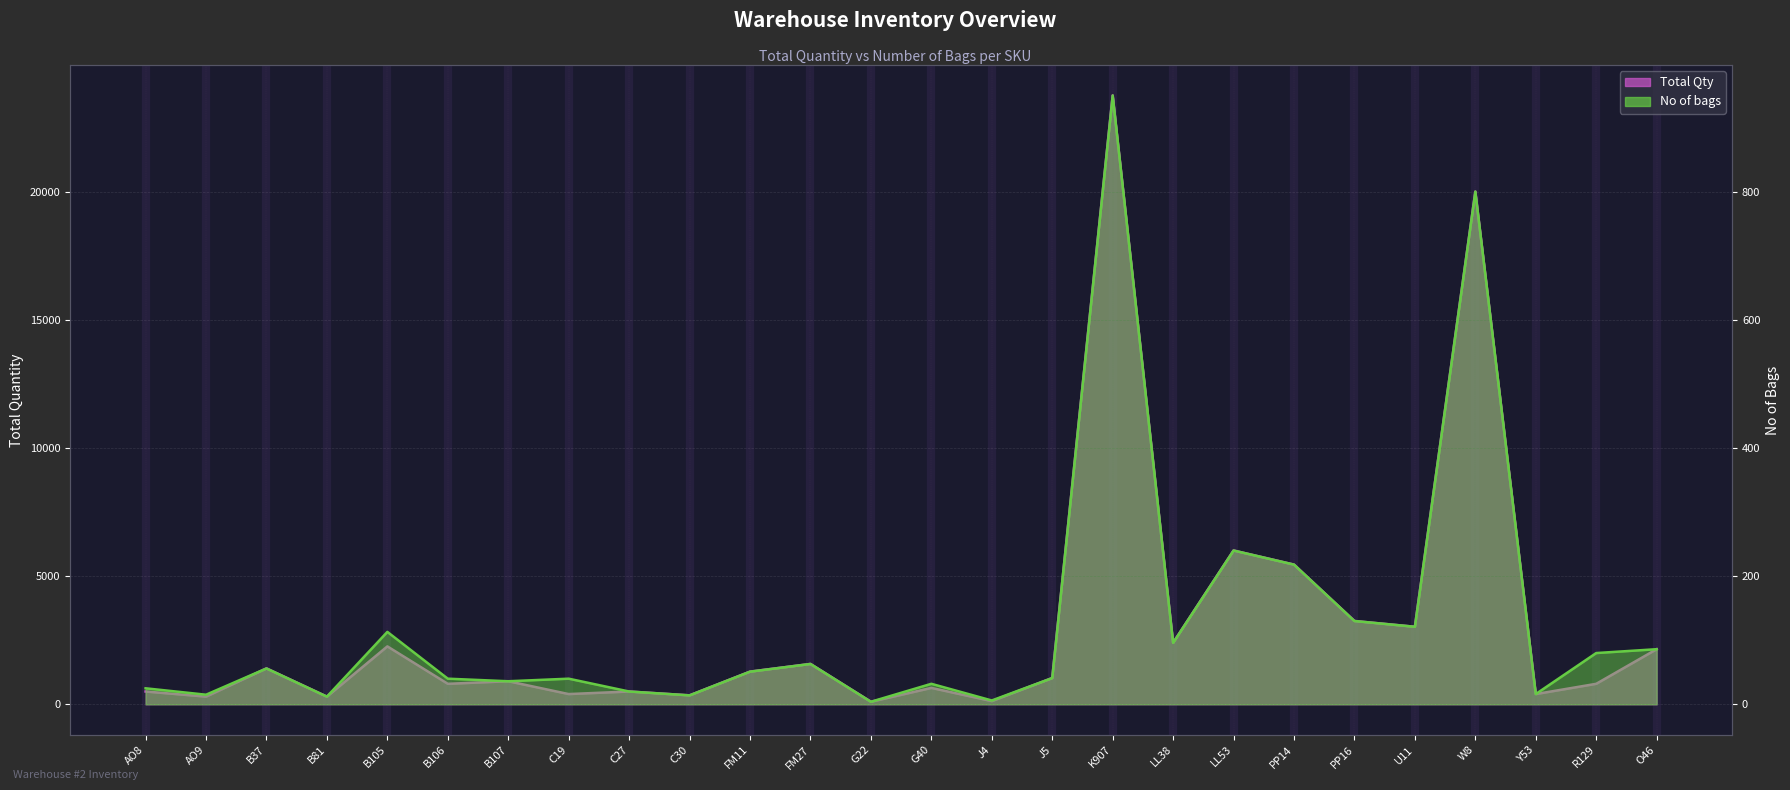

True or false: No of bags and Total intersect in this chart.

False